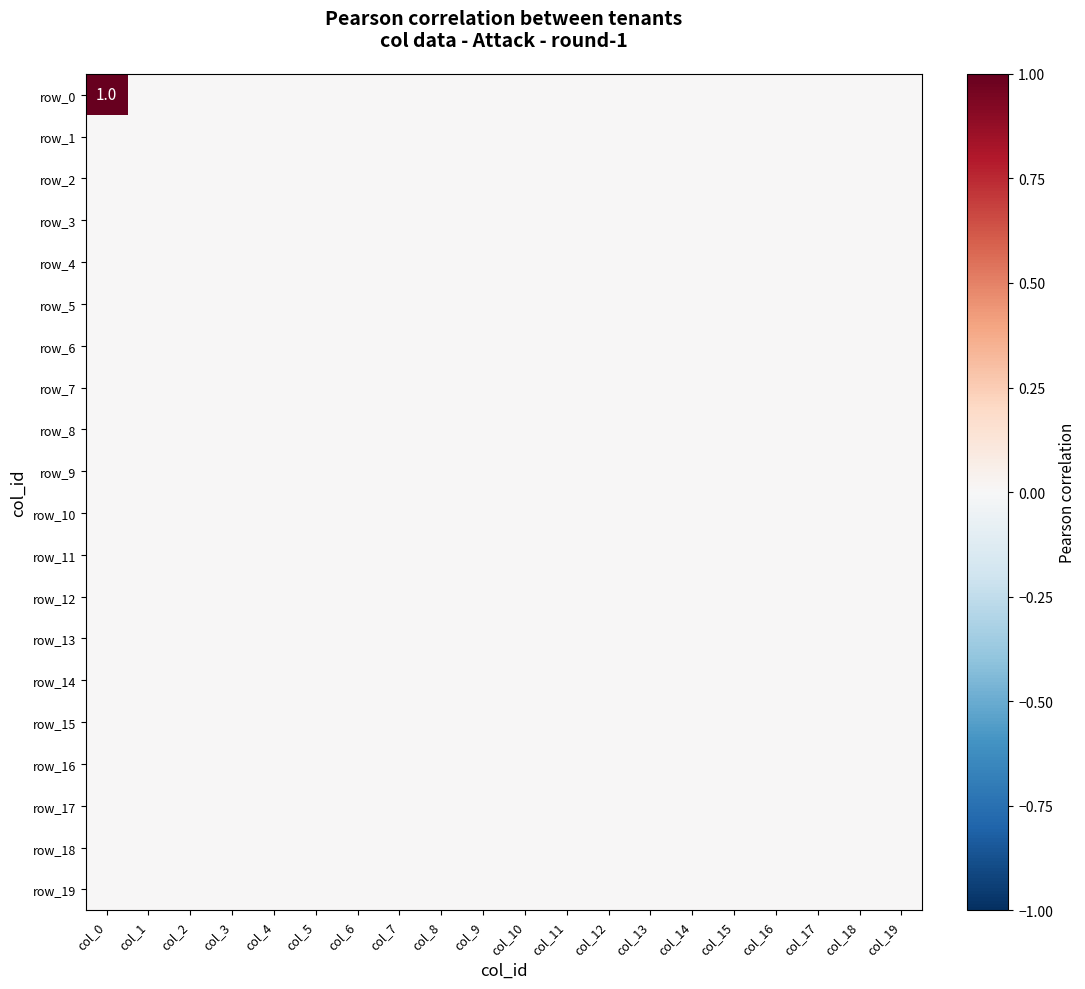

Where is row_6 nearest to the value 0?

col_0